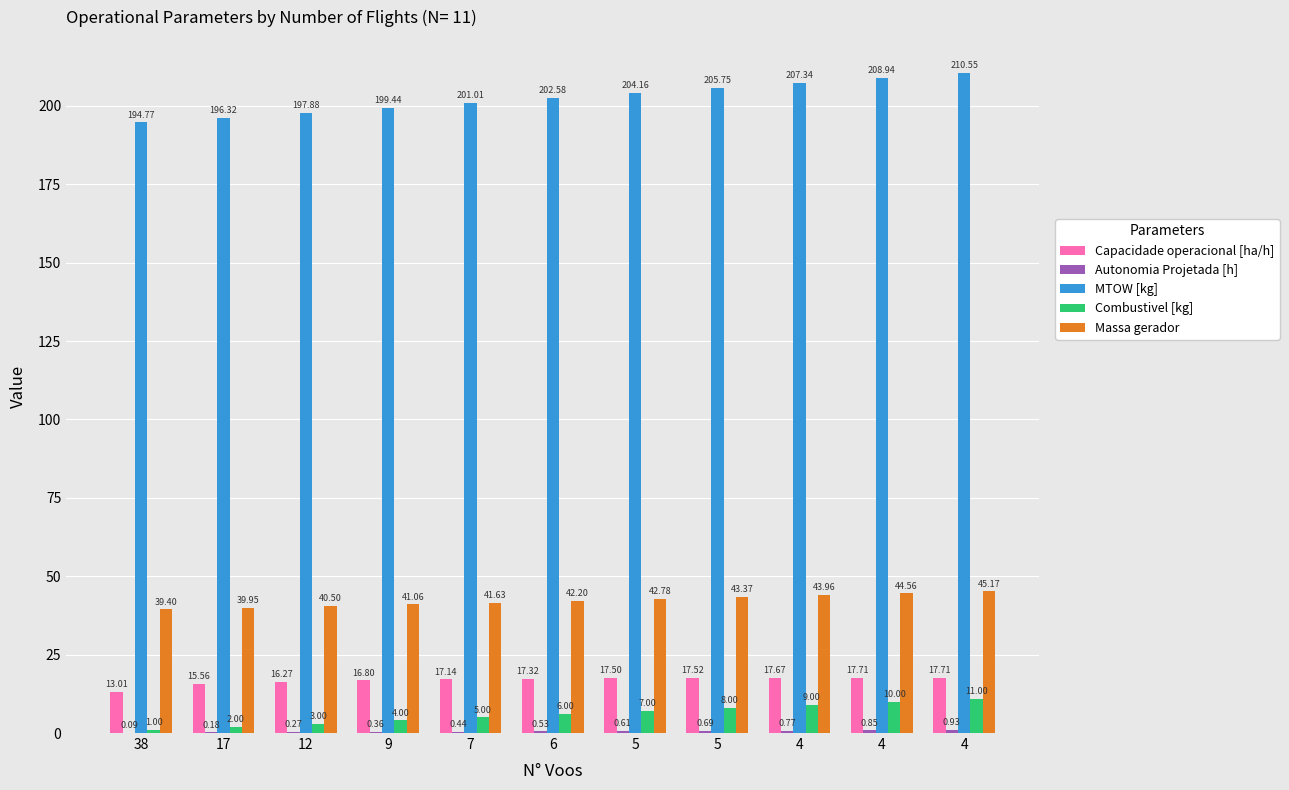

Is the value of Capacidade operacional [ha/h] at 6 greater than the value of MTOW [kg] at 4?

No